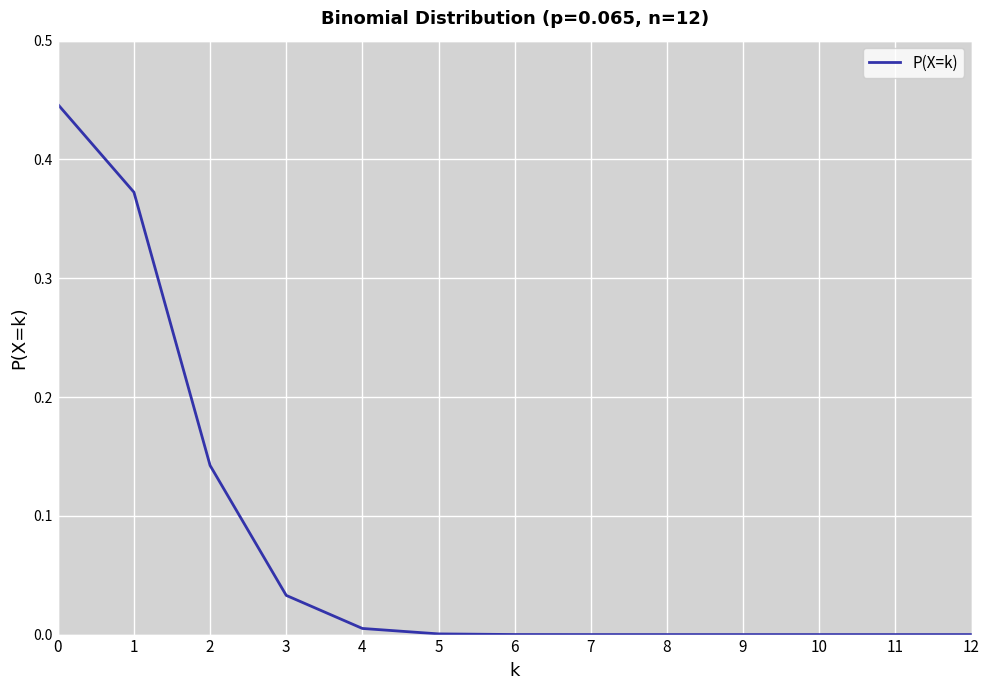

True or false: the data shows 0.0 at 12.

True